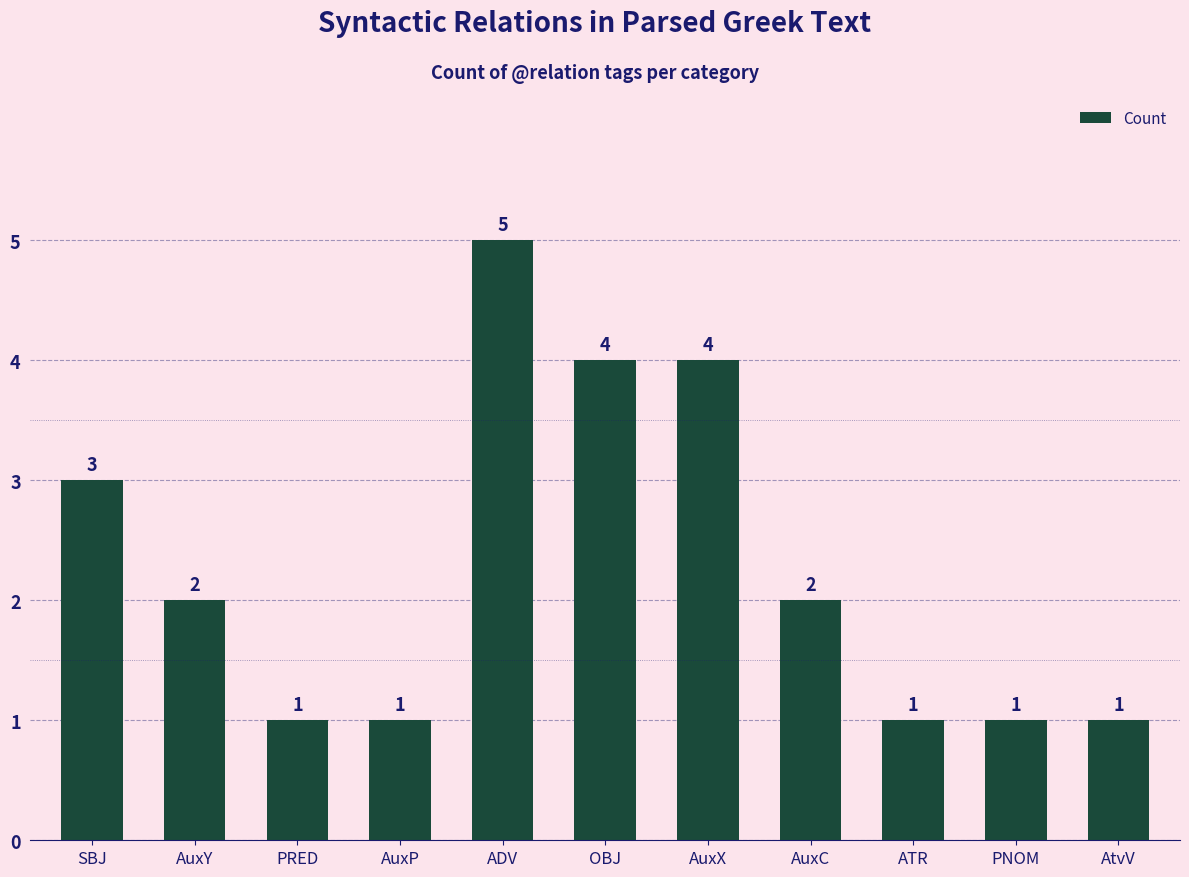

Between OBJ and ADV, which is larger?

ADV